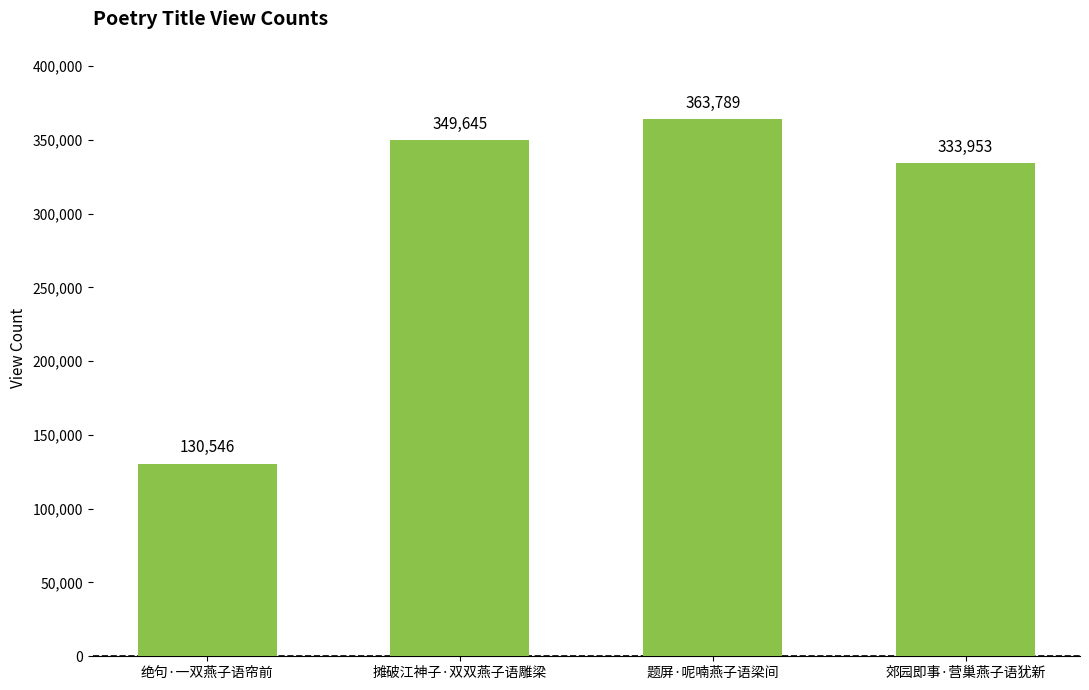

At which category does the chart reach its peak across all series?

题屏·呢喃燕子语梁间